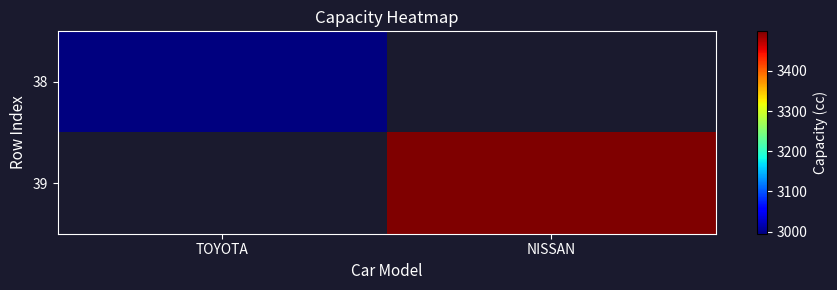

Where is 38 nearest to the value 2995?

TOYOTA